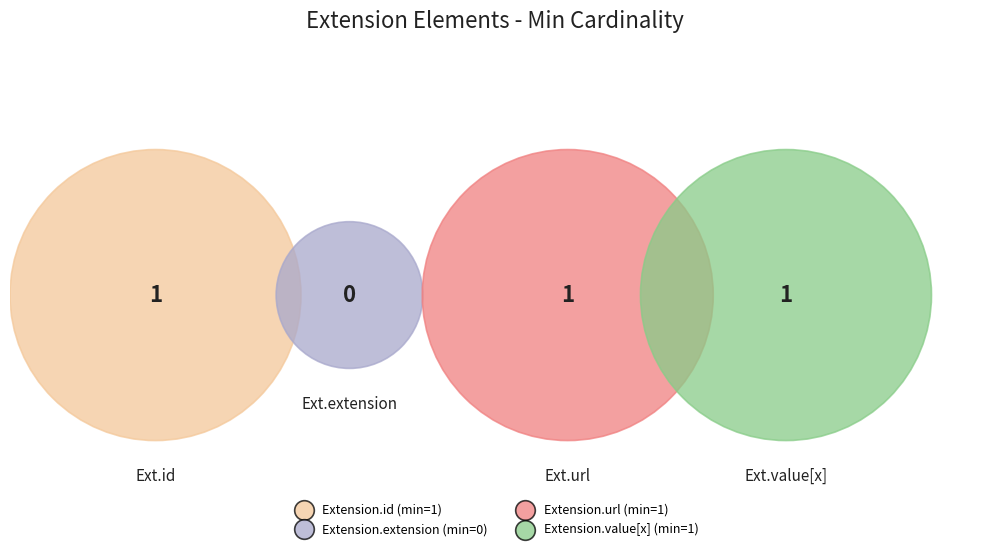

To the nearest percent, what is the average slice percentage?

25%